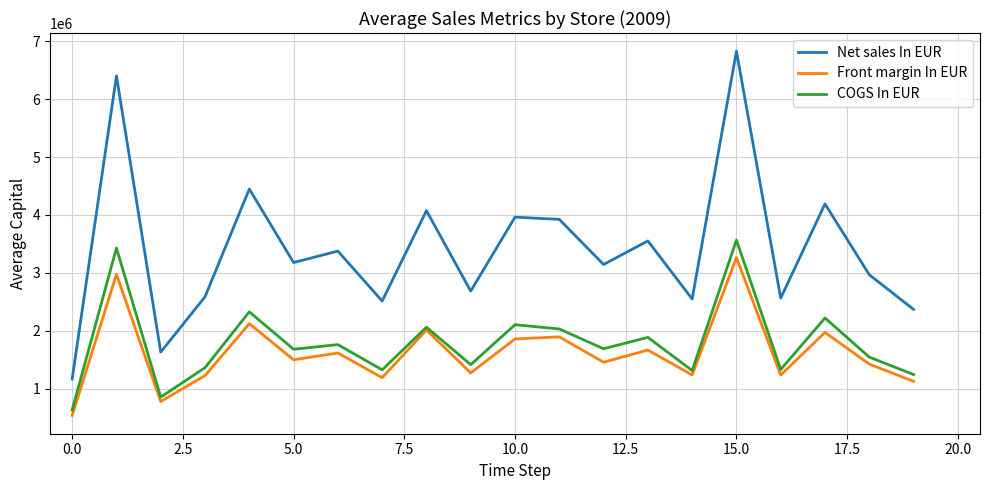

True or false: Front margin In EUR and Net sales In EUR cross at least once.

False